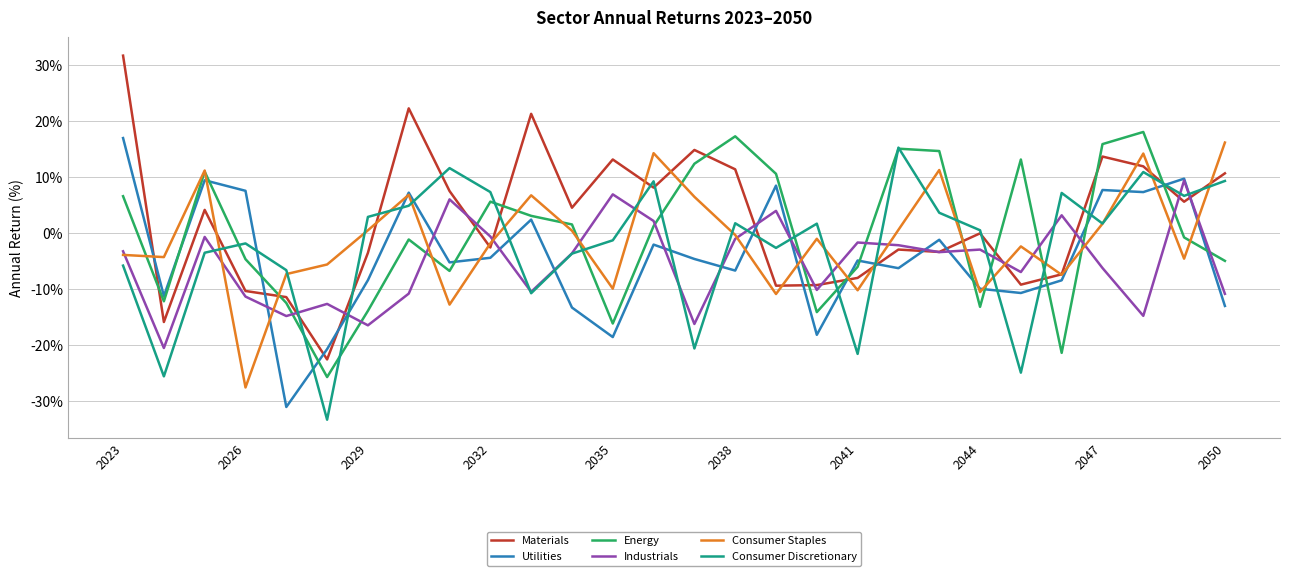

What is the maximum value for Utilities?

16.9